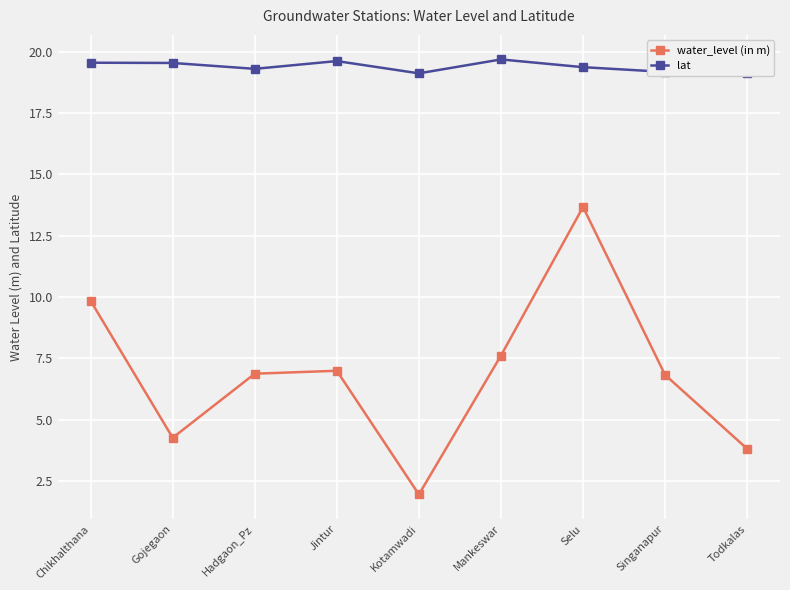

How many distinct data groups are displayed?

2